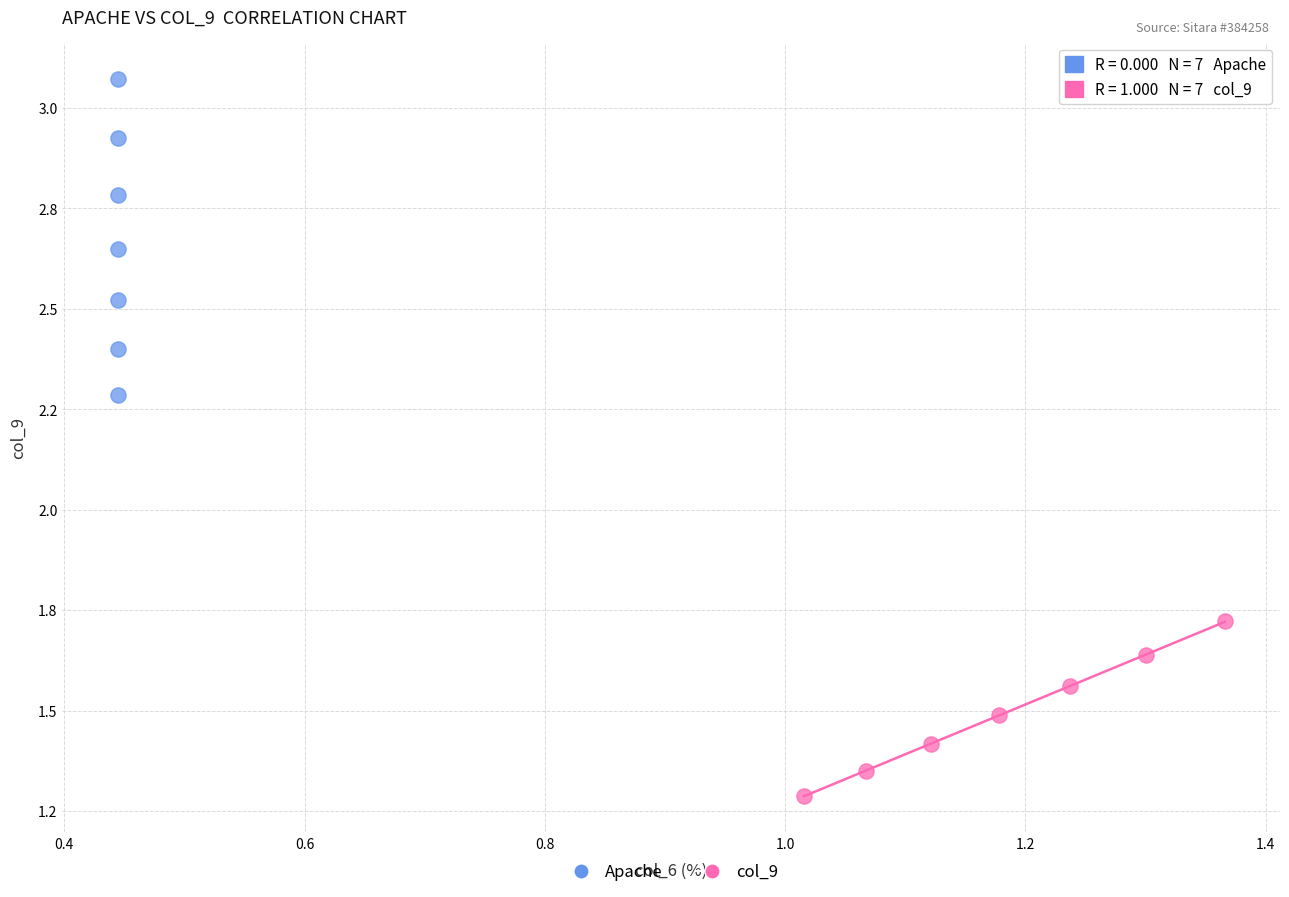

Which series contains the highest Y value?

Apache